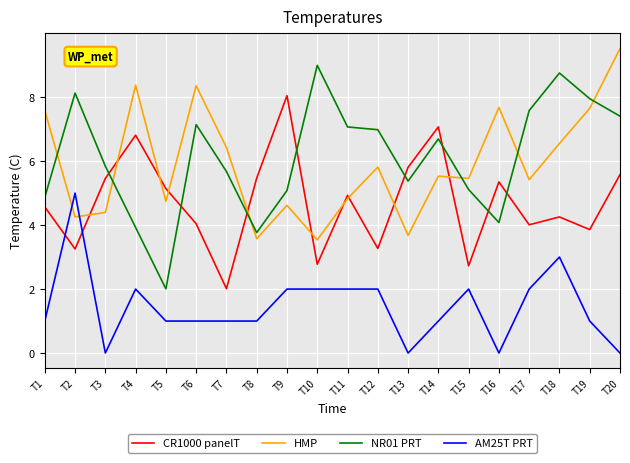

Is this an area chart (filled region under the line)?

No